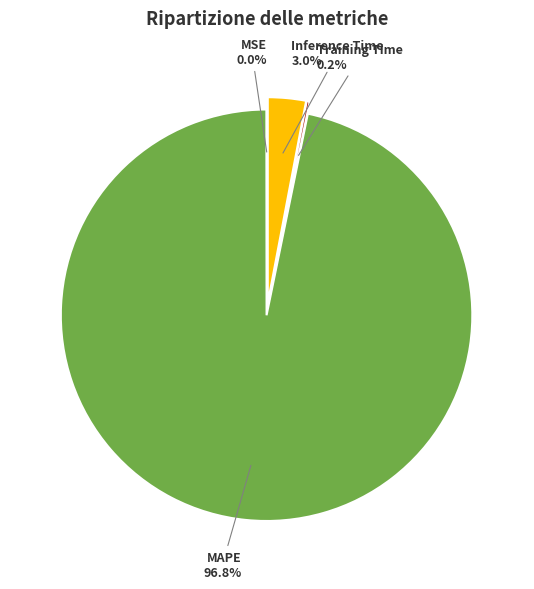

Count the number of slices in the pie.

4